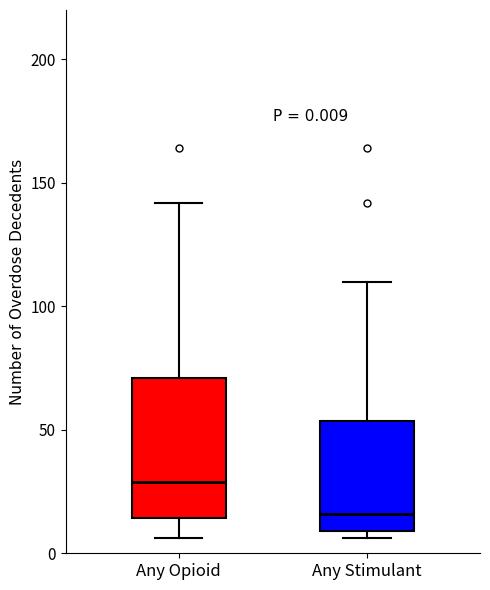

Which box is the tallest, from its lower edge to its upper edge?

Any Opioid